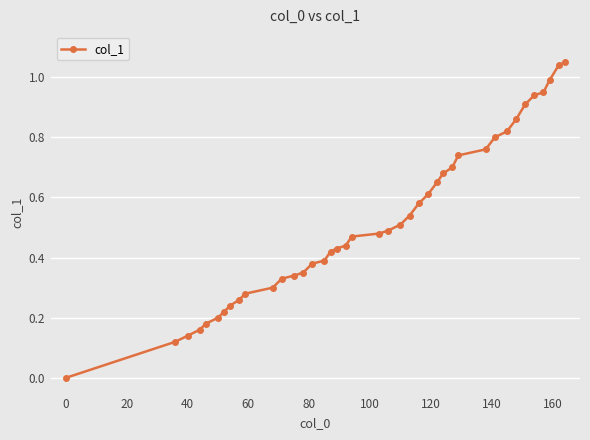

What is the sum of all values?

20.8